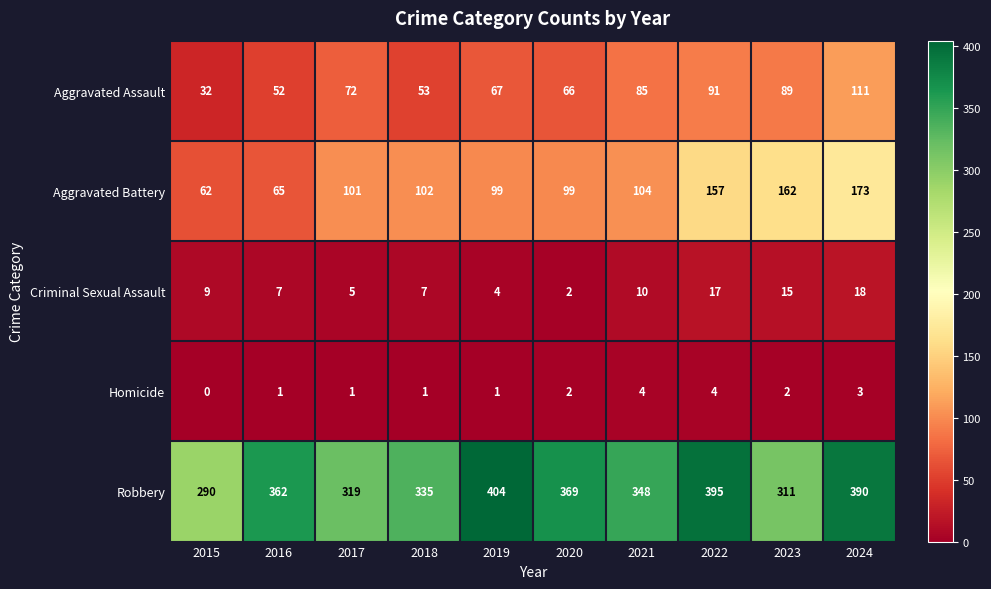

The Homicide series shows -2 at 2015. True or false?

False